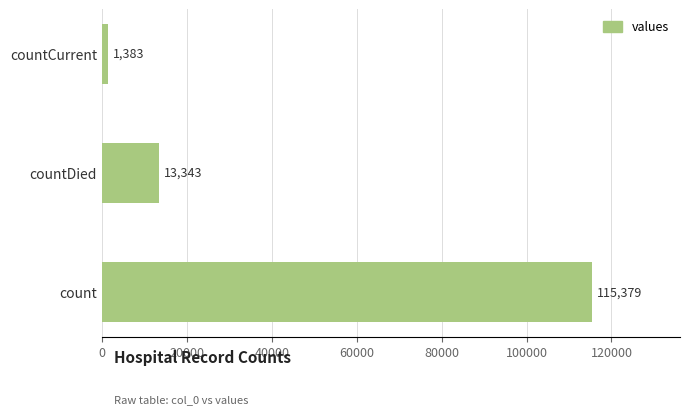

Reading bottom to top, what are all the values shown in this chart?

115379	13343	1383